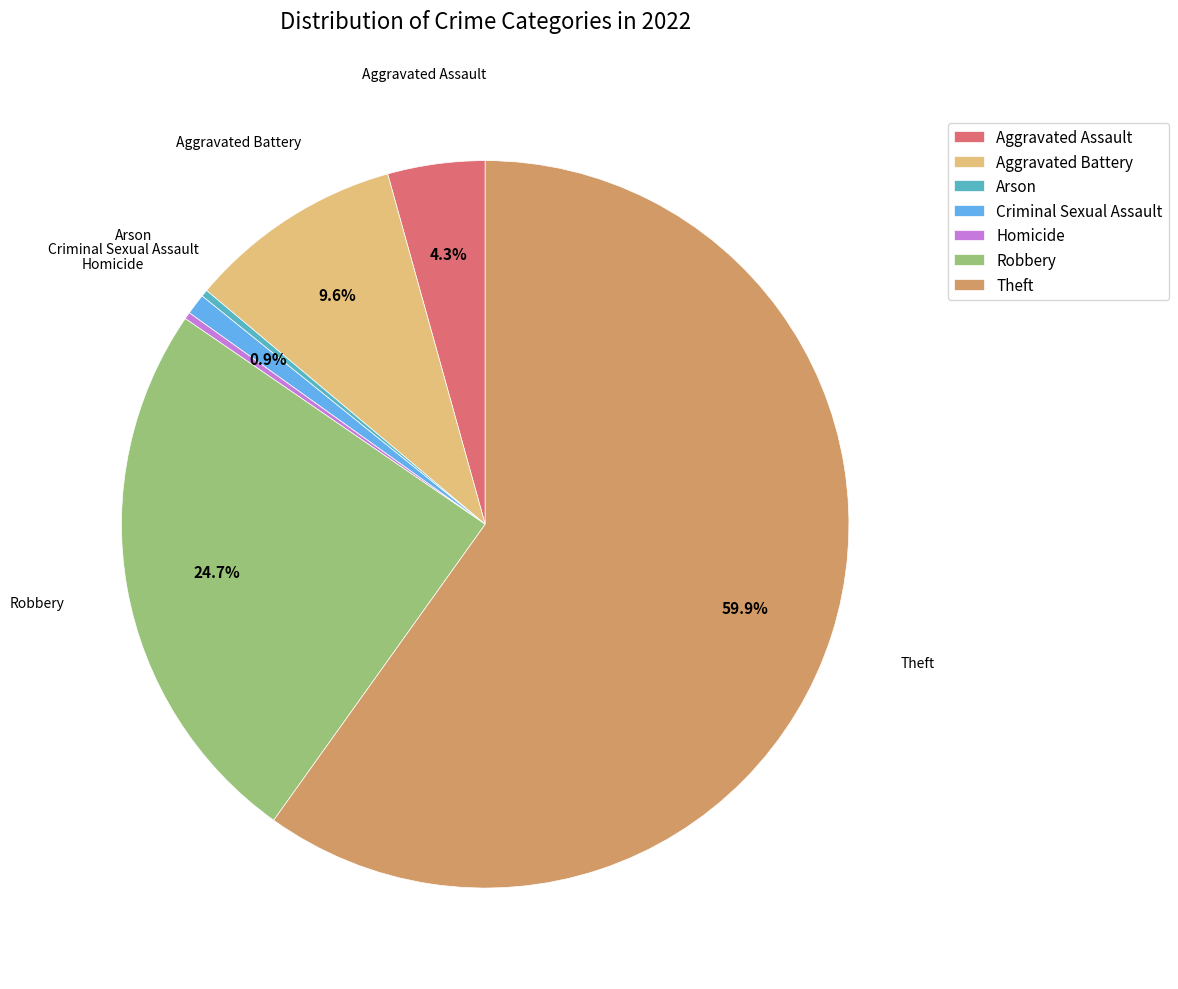

Which slice is the largest?

Theft